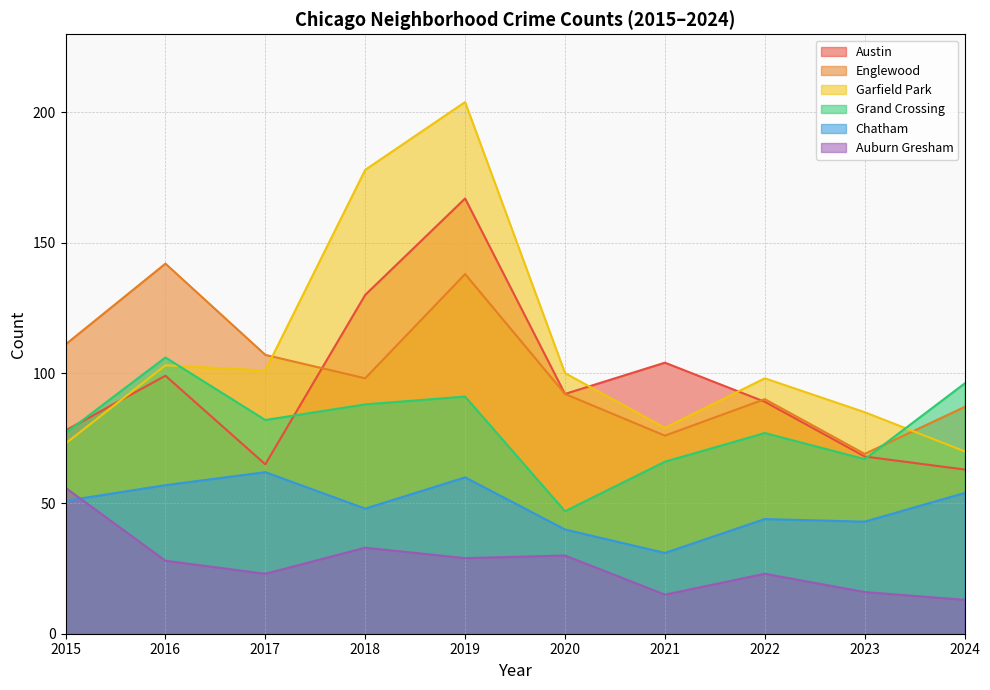

Which series has the largest total across all categories?

Garfield Park